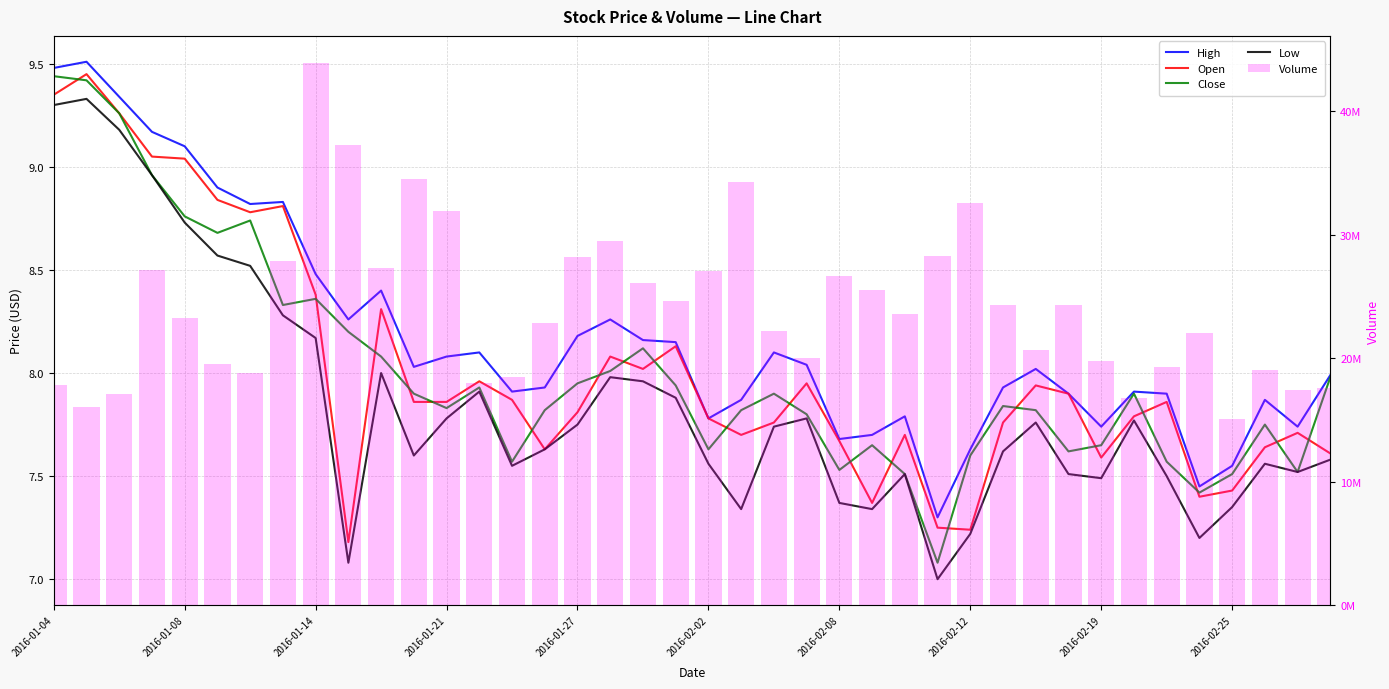

What is the approximate value of High at 31?

7.9